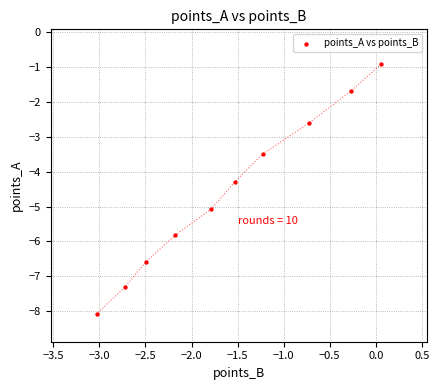

What is the average X value?

-1.6